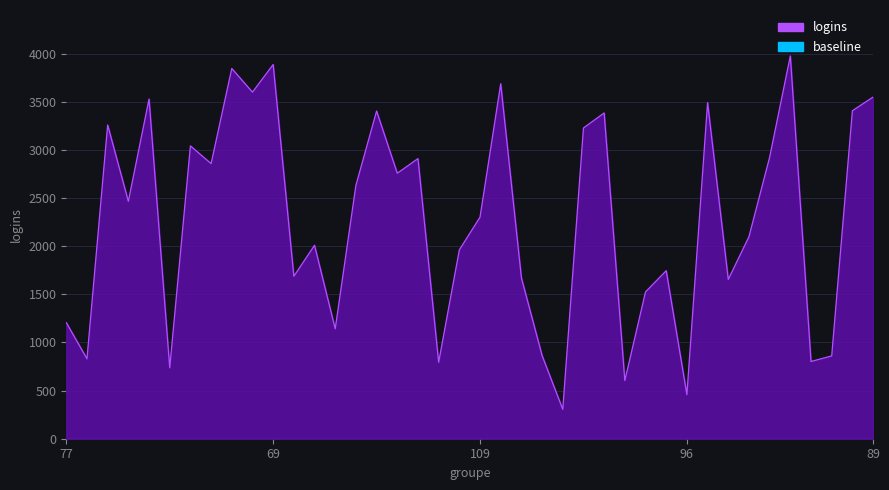

How many values exceed 2465?

19